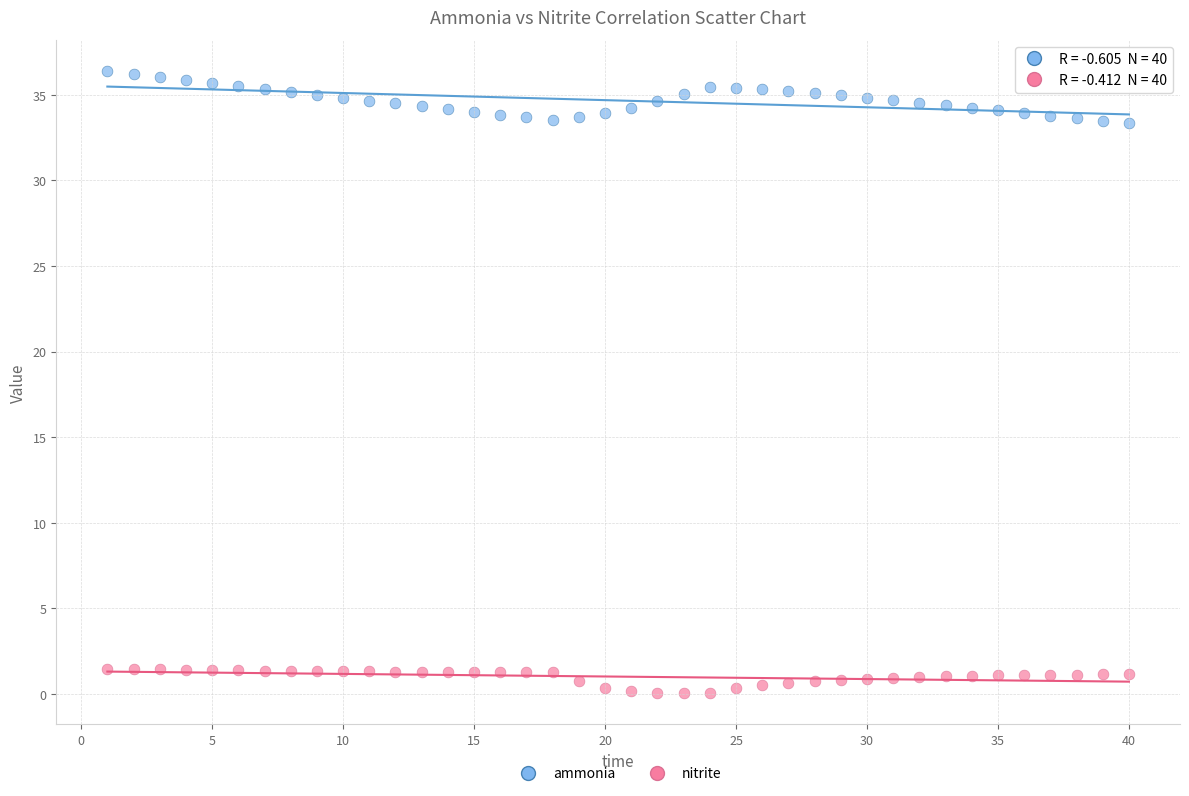

Which series has the largest Y range (max minus min)?

ammonia